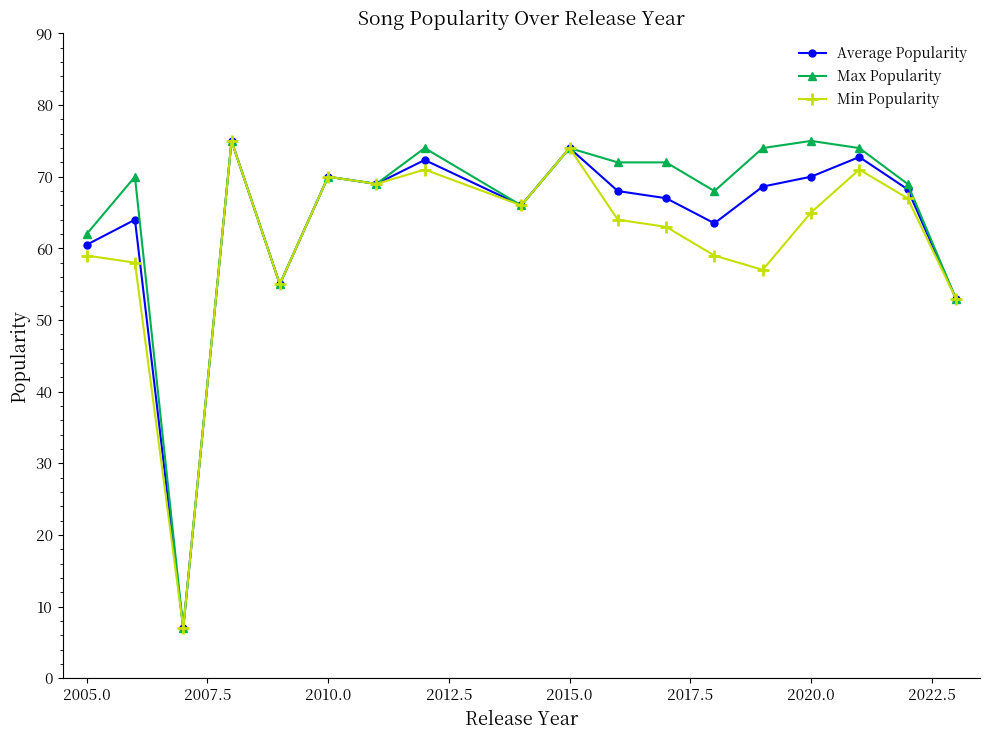

Count the number of data series in this chart.

3